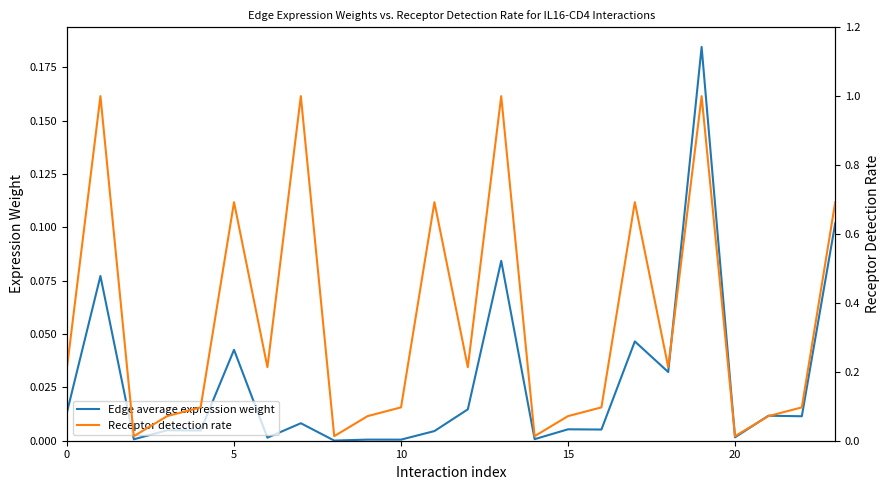

At which label does Edge average expression weight reach its peak?

19